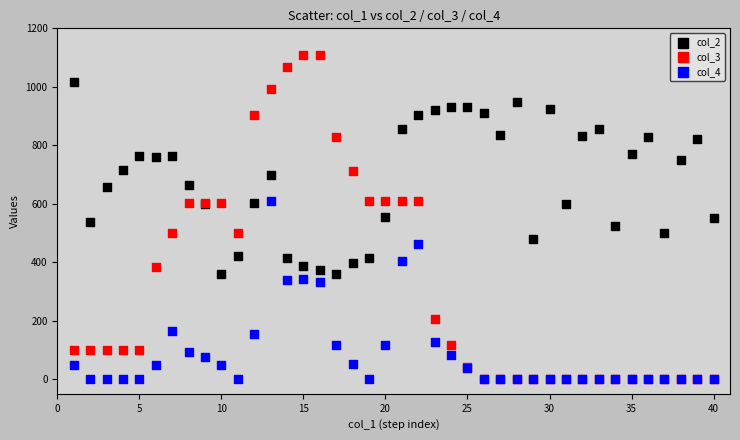

What are all the series names shown in the legend?

col_2, col_3, col_4